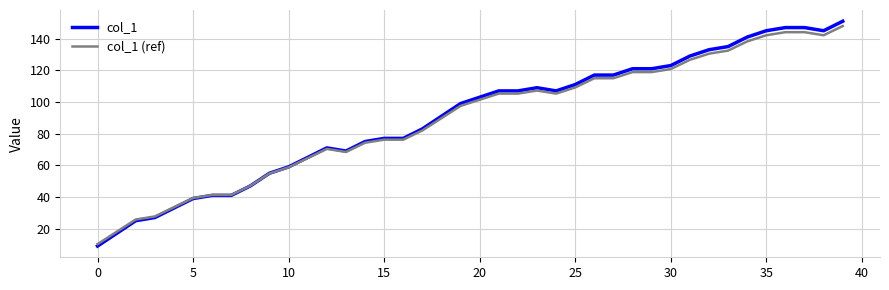

Which series has the widest spread of values?

col_1